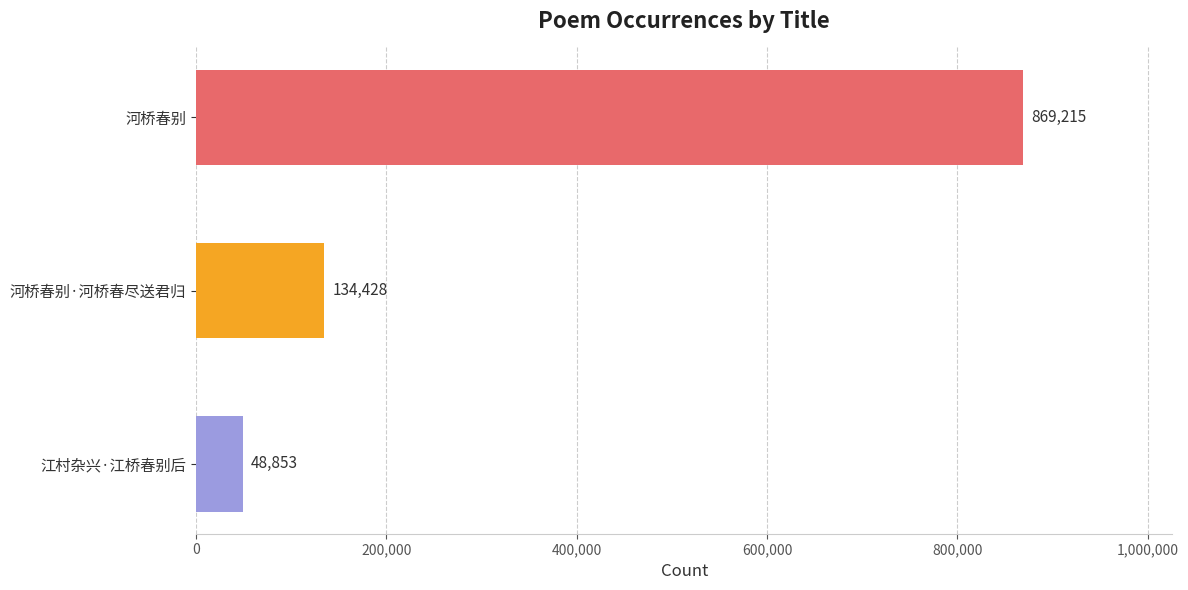

Are the bars horizontal?

Yes